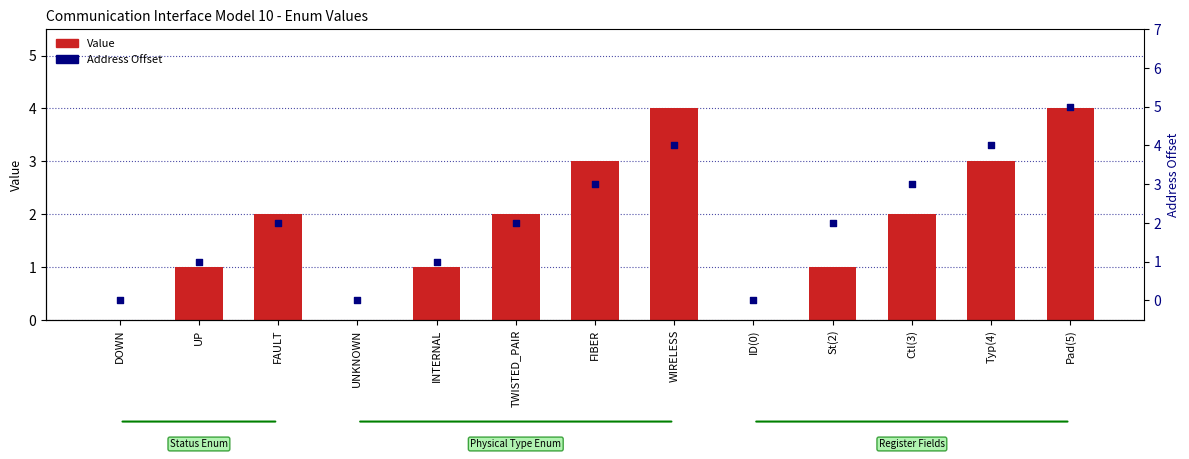

What is the total value across all series at INTERNAL?

2